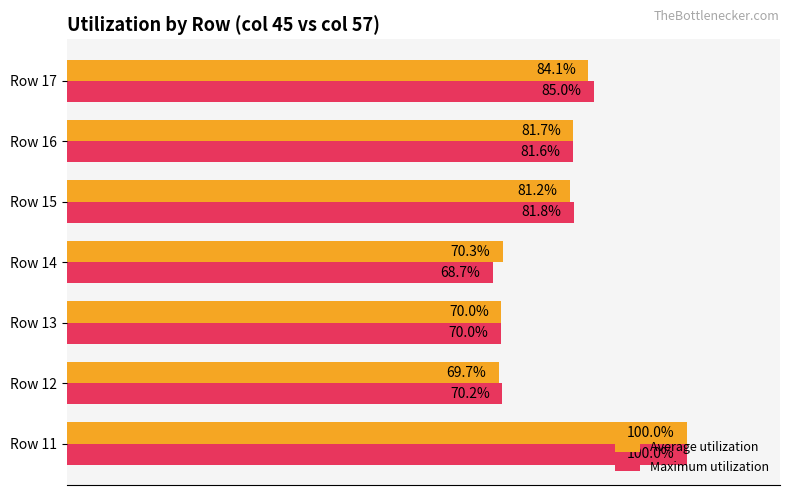

Which series has the largest total across all categories?

Maximum utilization